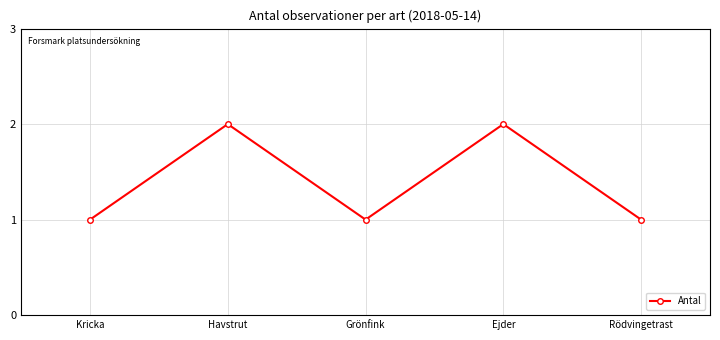

Count the number of data series in this chart.

1